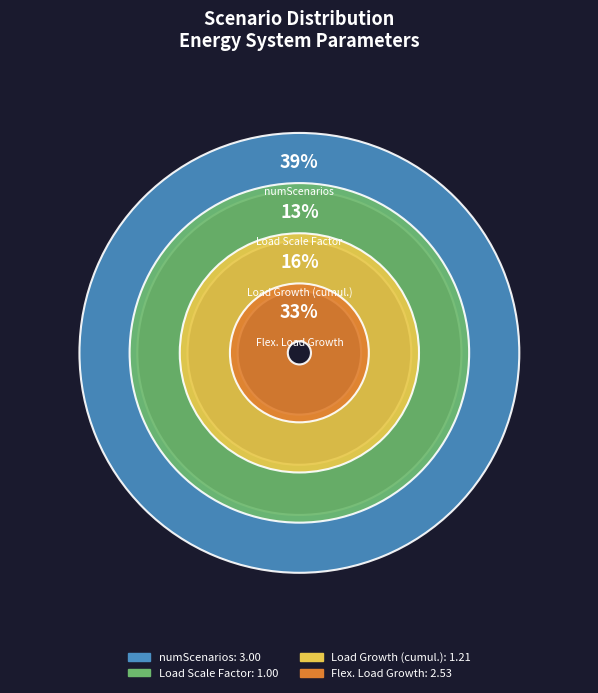

What portion of the pie excludes Flex. Load Growth?

67.3%